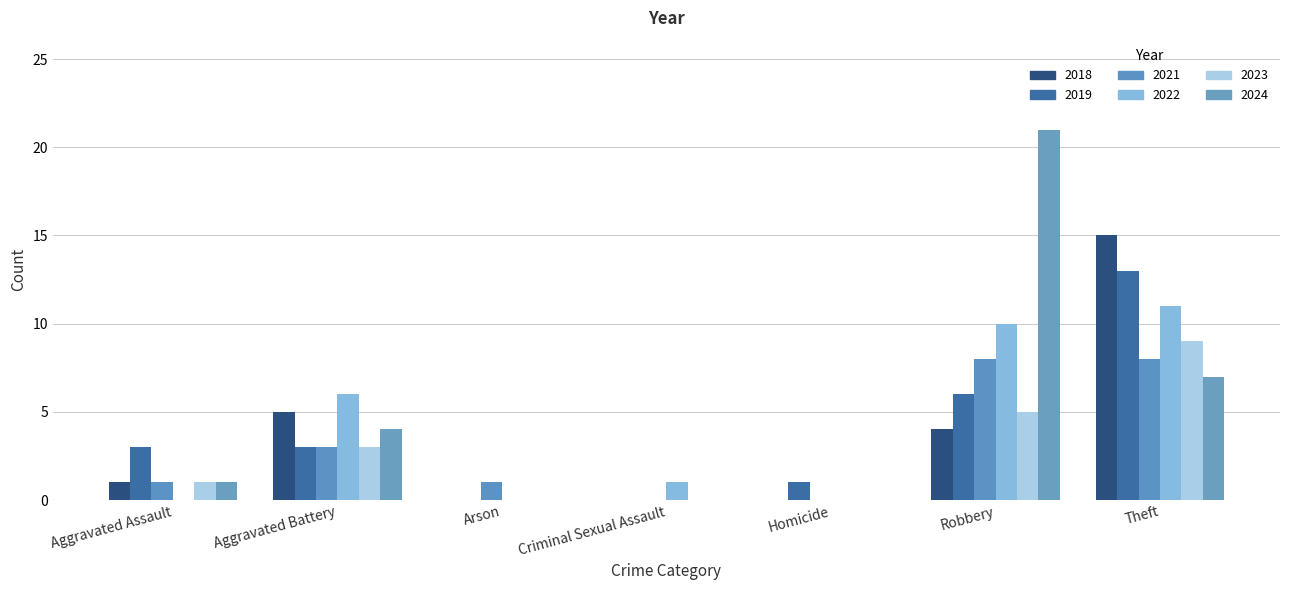

What is the label of the 1st bar from the left?

Aggravated Assault